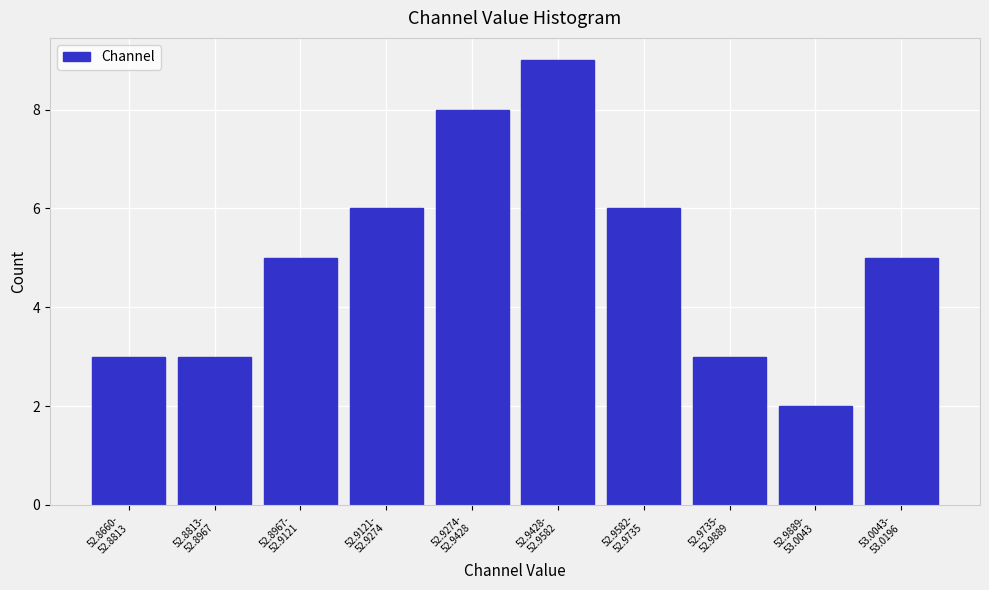

Reading right to left, extract all data points from this chart.

5	2	3	6	9	8	6	5	3	3